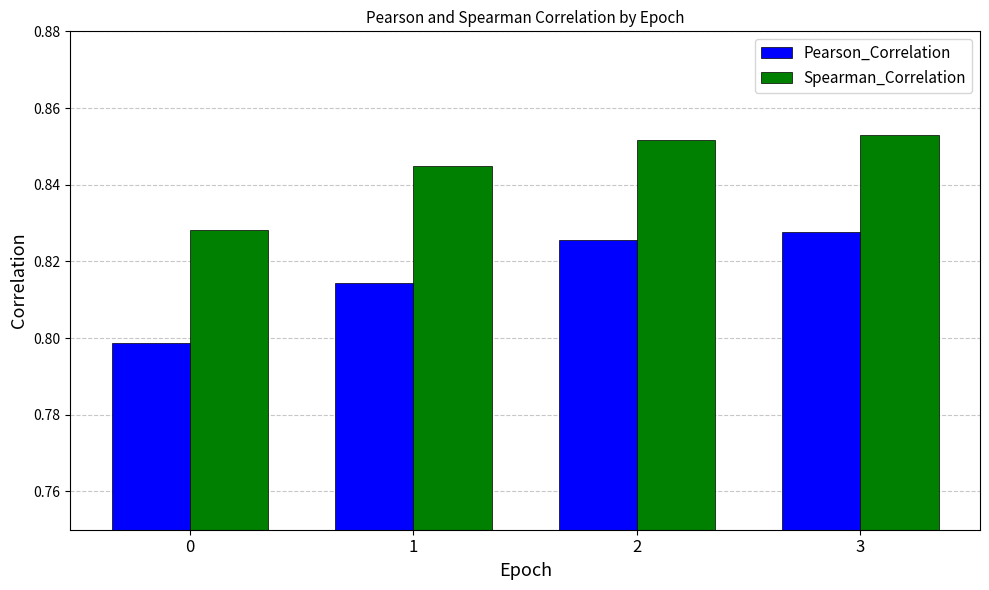

The value of Spearman_Correlation at 0 is 1.4. True or false?

False